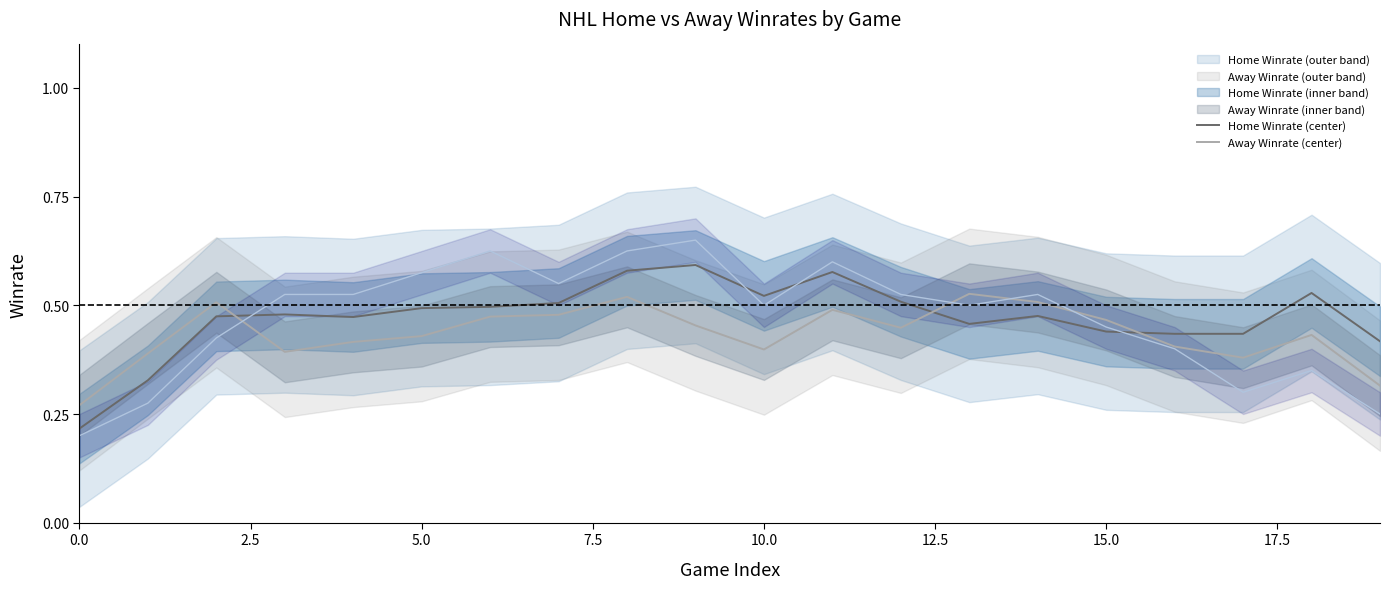

Does the chart display data point markers on the line(s)?

No